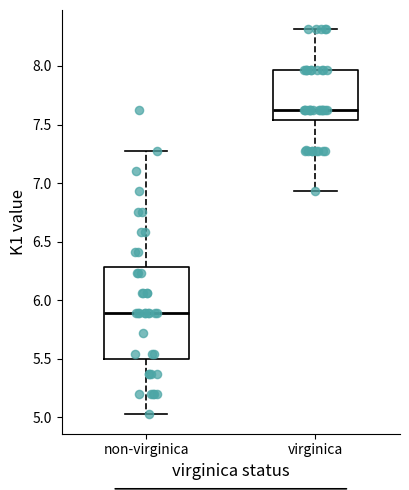

Which box's median line is the lowest?

non-virginica